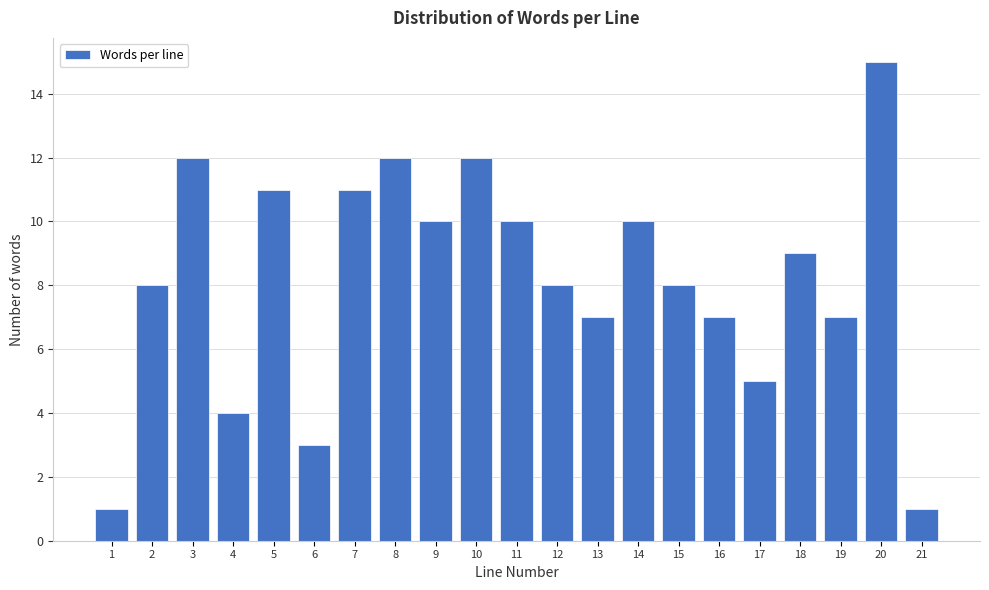

Reading left to right, list all the values displayed in this chart.

1	8	12	4	11	3	11	12	10	12	10	8	7	10	8	7	5	9	7	15	1